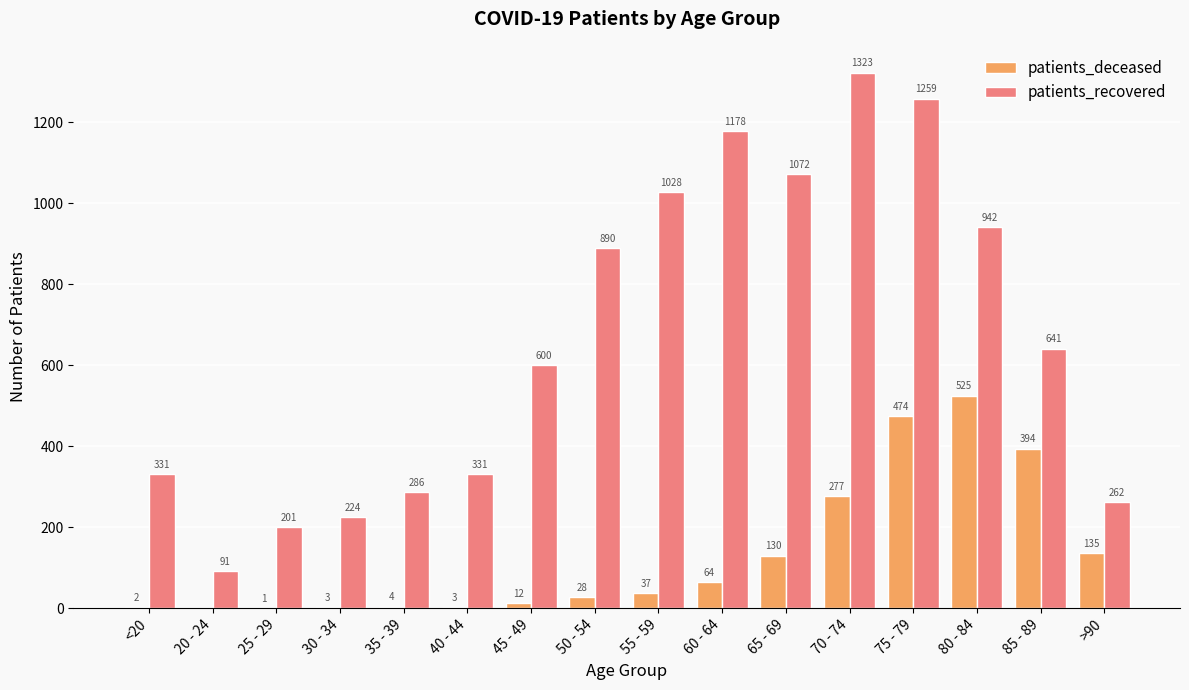

At which label does patients_recovered reach its peak?

70 - 74